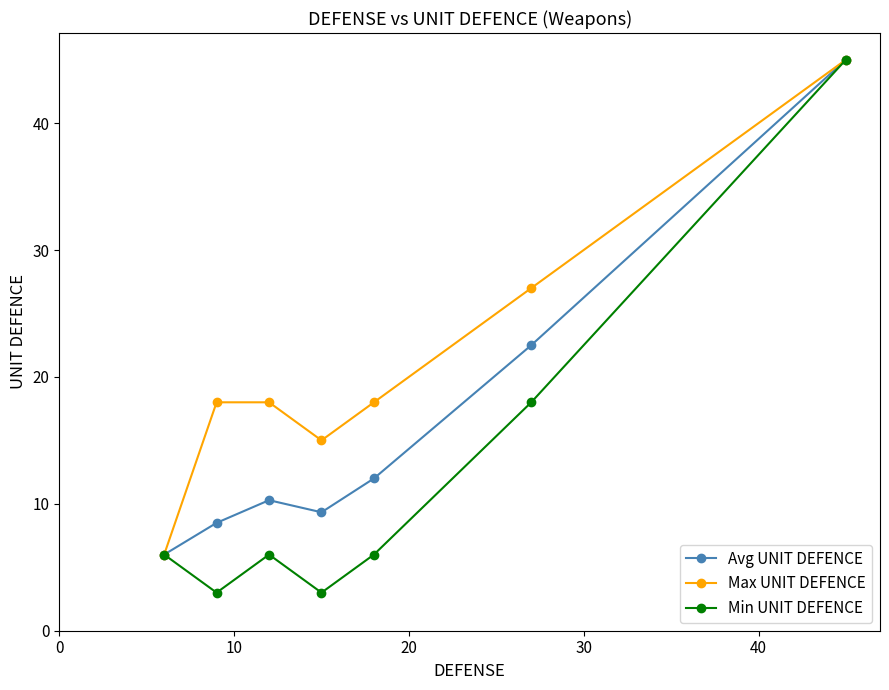

True or false: Max UNIT DEFENCE has more than 1 points higher than both neighbors.

False